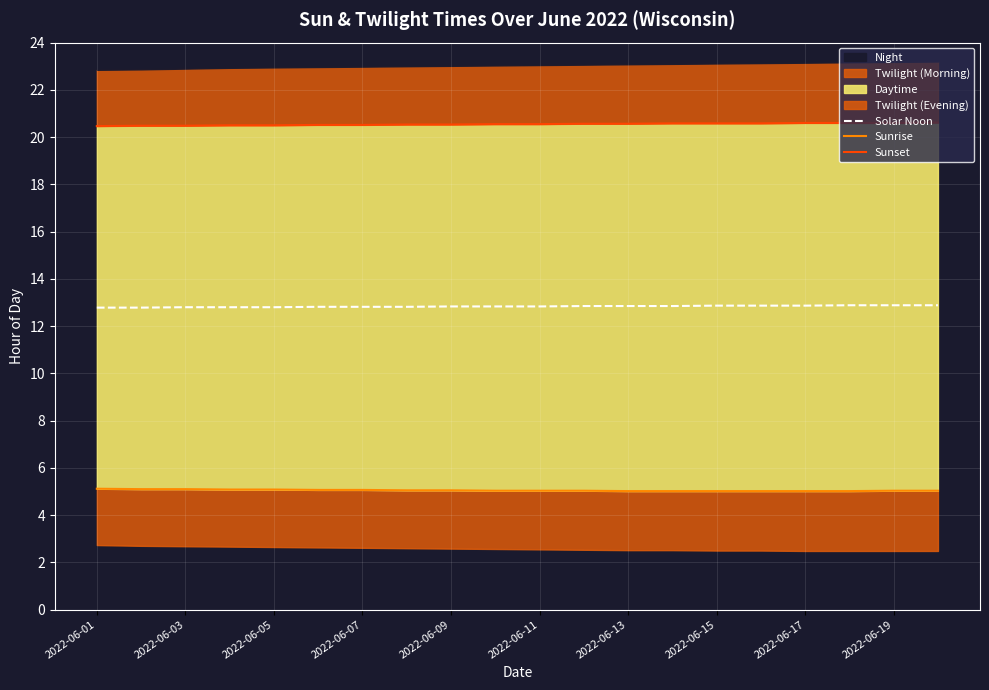

Reading left to right, extract all data points from this chart.

Solar Noon: 12.8	12.8	12.8	12.8	12.8	12.8	12.8	12.8	12.8	12.8	12.8	12.8	12.8	12.8	12.9	12.9	12.9	12.9	12.9	12.9
Sunrise: 5.1	5.1	5.1	5.1	5.1	5.1	5.1	5.0	5.0	5.0	5.0	5.0	5.0	5.0	5.0	5.0	5.0	5.0	5.0	5.0
Sunset: 20.5	20.5	20.5	20.5	20.5	20.5	20.5	20.5	20.5	20.6	20.6	20.6	20.6	20.6	20.6	20.6	20.6	20.6	20.6	20.6